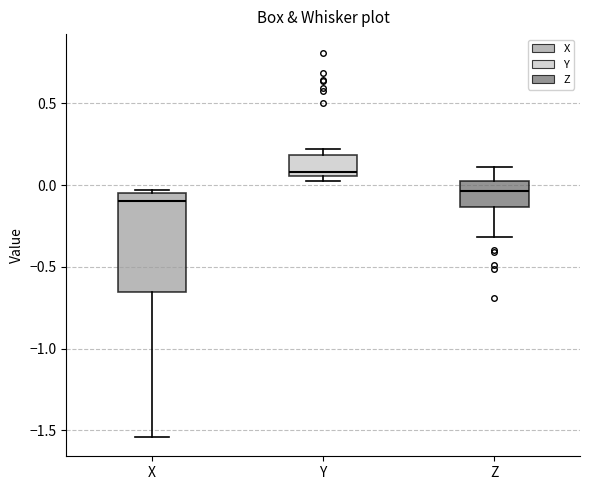

Which box has the highest median line?

Y